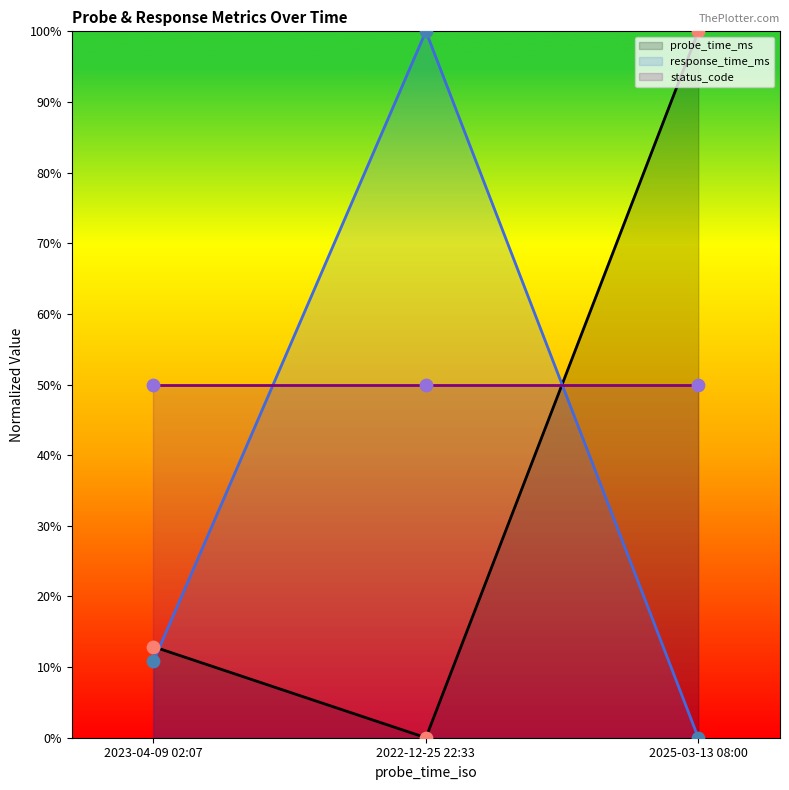

Which series has the largest total across all categories?

status_code